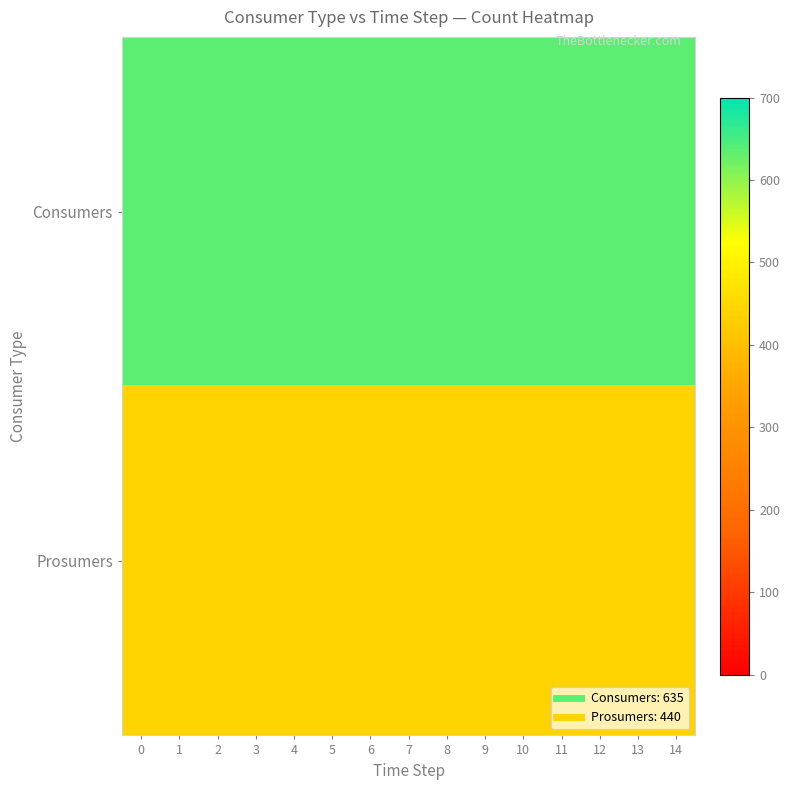

Reading left to right, list all the values displayed in this chart.

Consumers: 0=635	1=635	2=635	3=635	4=635	5=635	6=635	7=635	8=635	9=635	10=635	11=635	12=635	13=635	14=635
Prosumers: 0=440	1=440	2=440	3=440	4=440	5=440	6=440	7=440	8=440	9=440	10=440	11=440	12=440	13=440	14=440